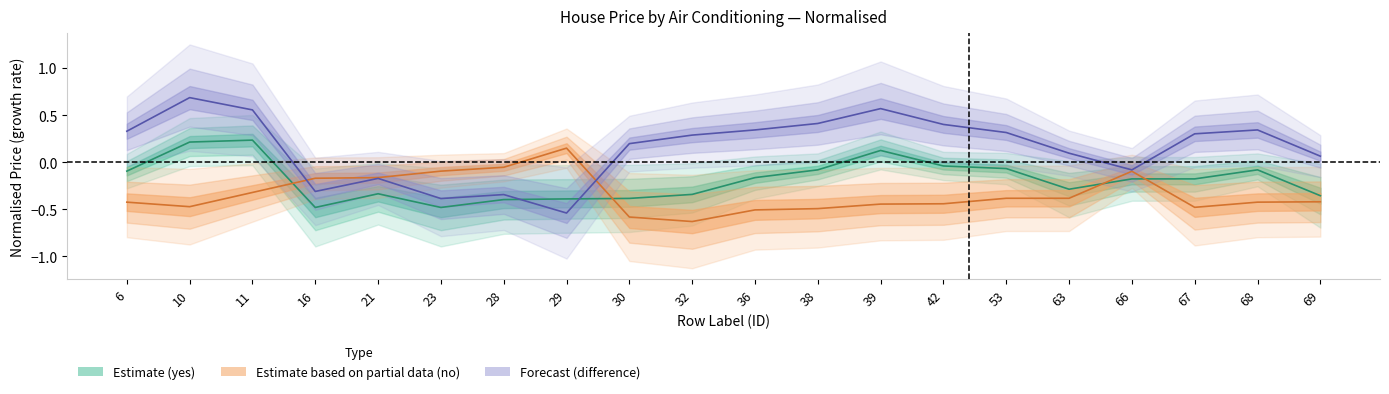

Reading left to right, list all the values displayed in this chart.

Estimate (yes): 6=-0.1	10=0.2	11=0.2	16=-0.5	21=-0.3	23=-0.5	28=-0.4	29=-0.4	30=-0.4	32=-0.3	36=-0.2	38=-0.1	39=0.1	42=-0.0	53=-0.1	63=-0.3	66=-0.2	67=-0.2	68=-0.1	69=-0.4
Estimate based on partial data (no): 6=-0.4	10=-0.5	11=-0.3	16=-0.2	21=-0.2	23=-0.1	28=-0.1	29=0.1	30=-0.6	32=-0.6	36=-0.5	38=-0.5	39=-0.4	42=-0.4	53=-0.4	63=-0.4	66=-0.1	67=-0.5	68=-0.4	69=-0.4
Forecast (difference): 6=0.3	10=0.7	11=0.6	16=-0.3	21=-0.2	23=-0.4	28=-0.3	29=-0.5	30=0.2	32=0.3	36=0.3	38=0.4	39=0.6	42=0.4	53=0.3	63=0.1	66=-0.1	67=0.3	68=0.3	69=0.1